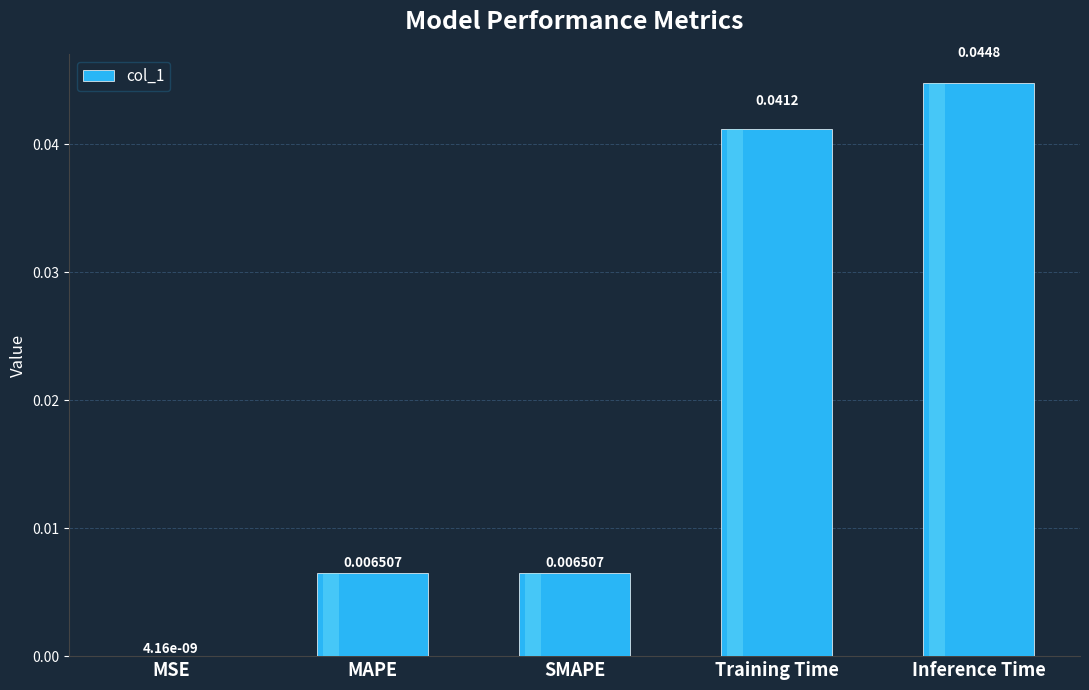

List the labels in order of value, smallest first.

MSE, SMAPE, MAPE, Training Time, Inference Time